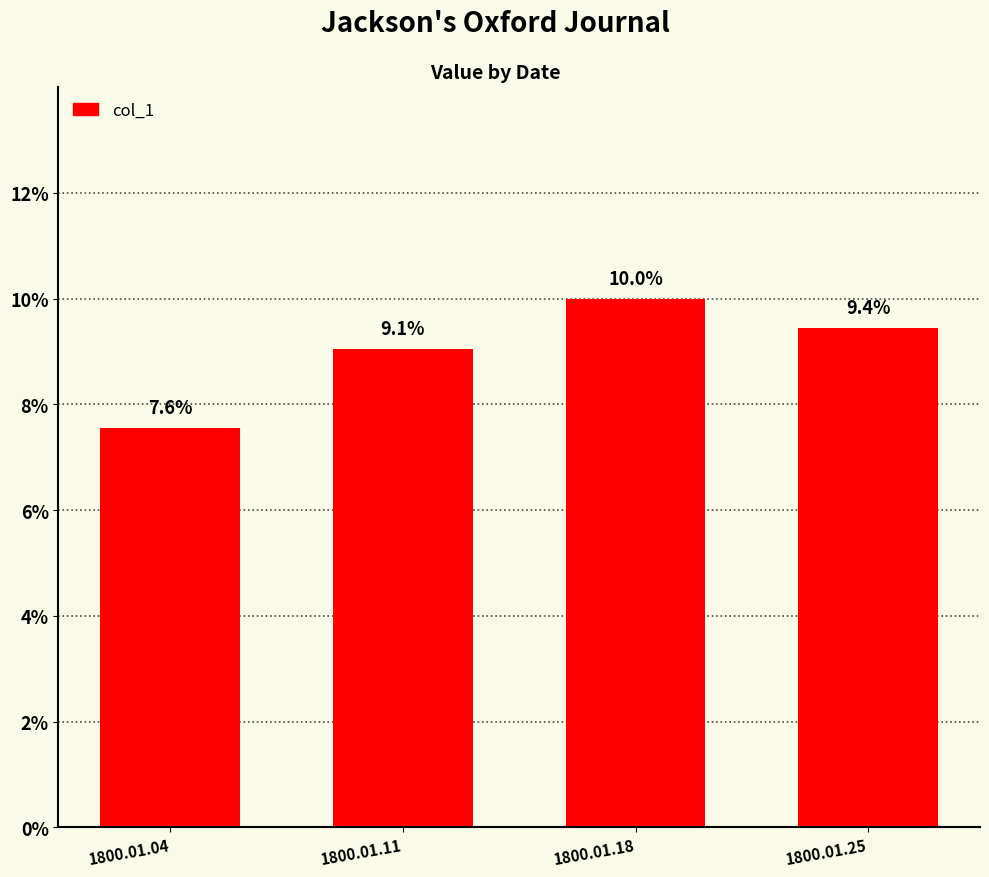

Does the chart contain any negative values?

No